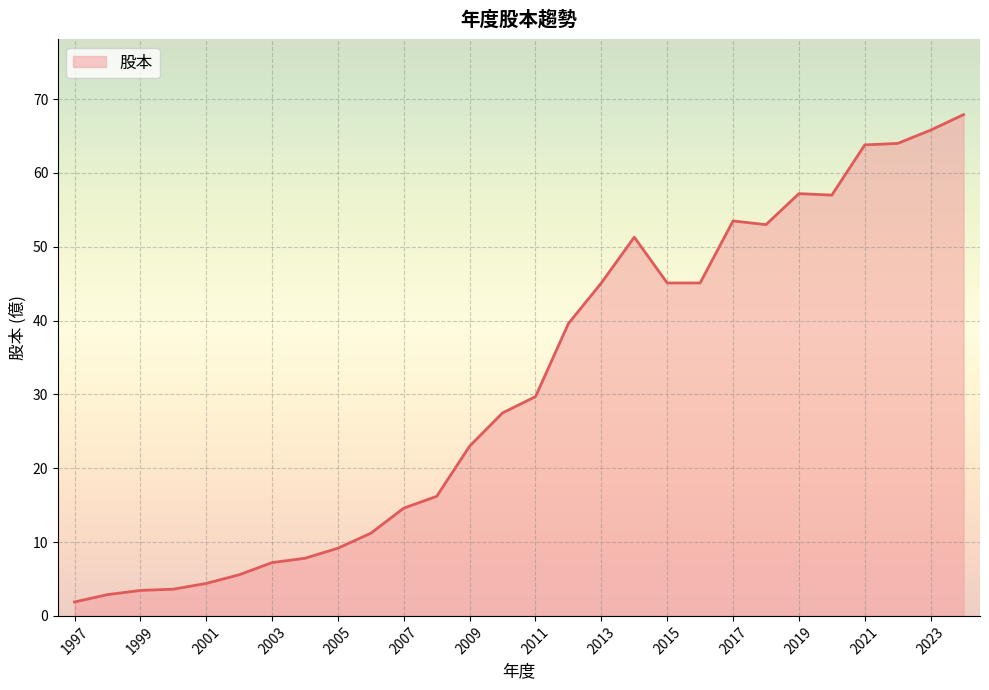

What is the greatest value displayed?

67.9